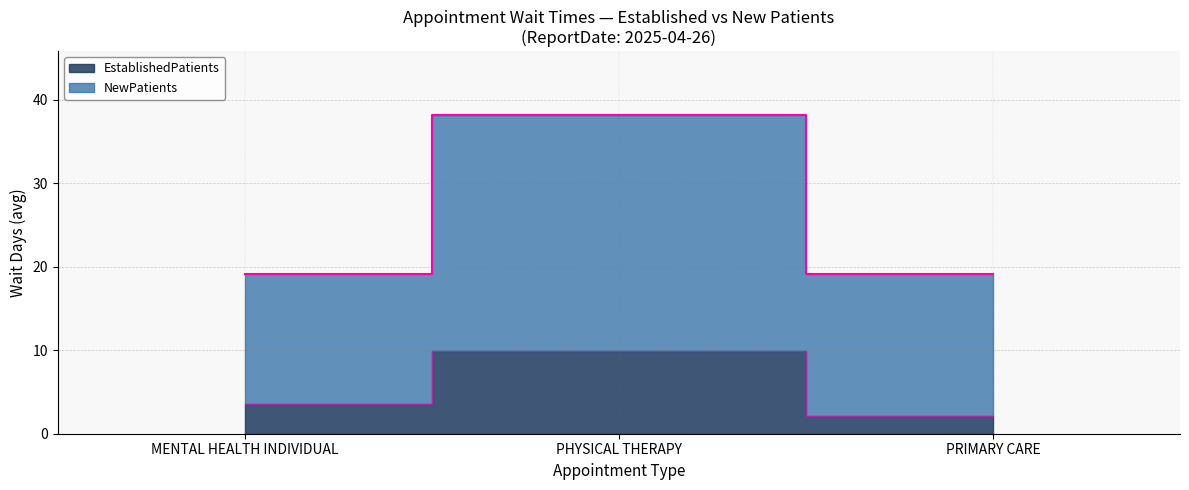

What is the sum of all NewPatients values?

76.6